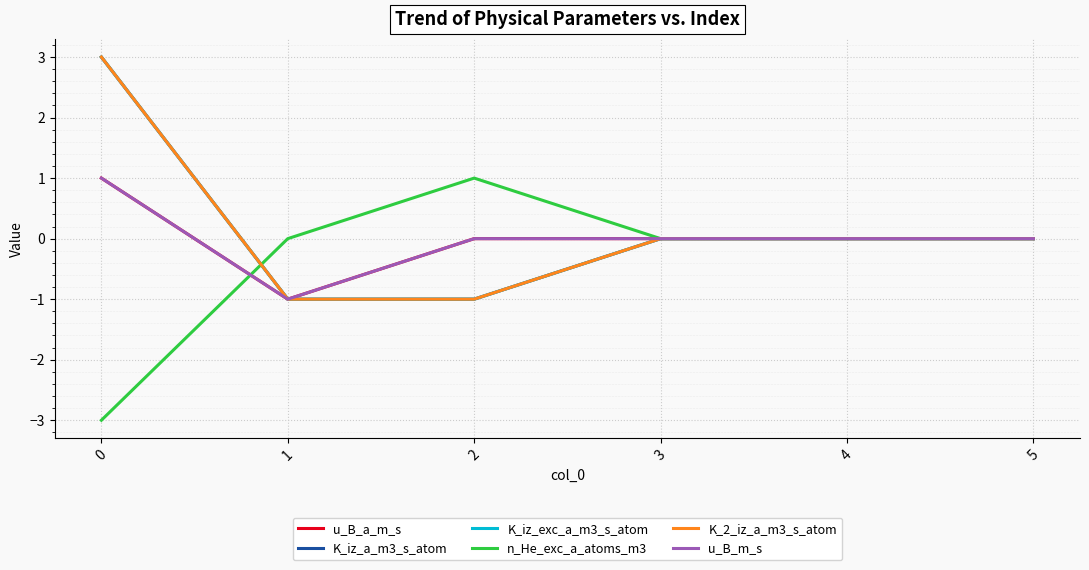

True or false: K_iz_exc_a_m3_s_atom and K_2_iz_a_m3_s_atom cross at least once.

False